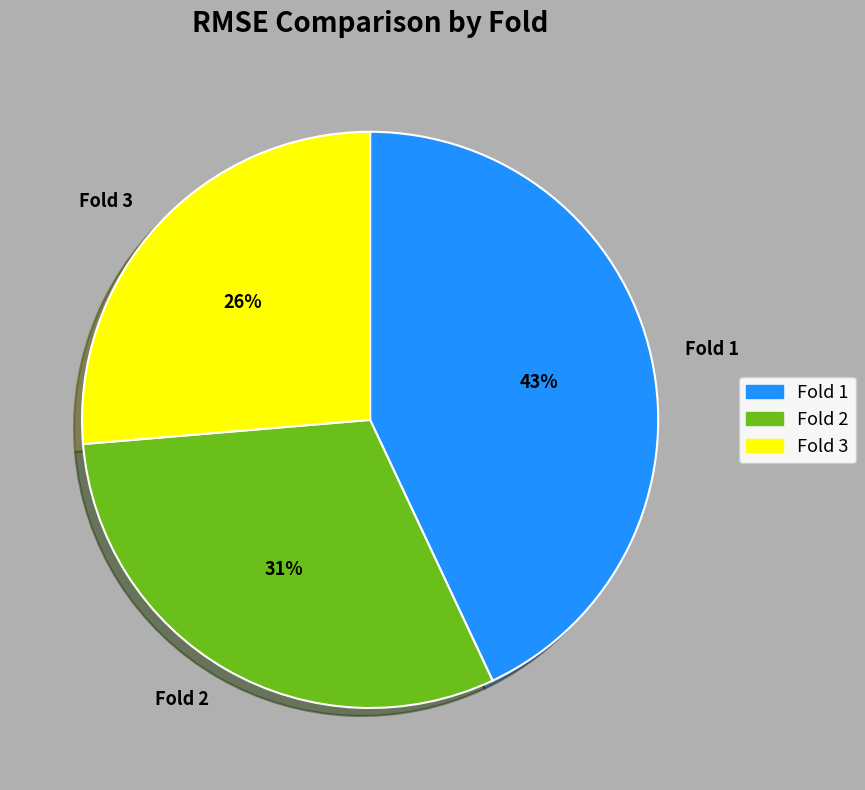

How many segments does this pie chart have?

3